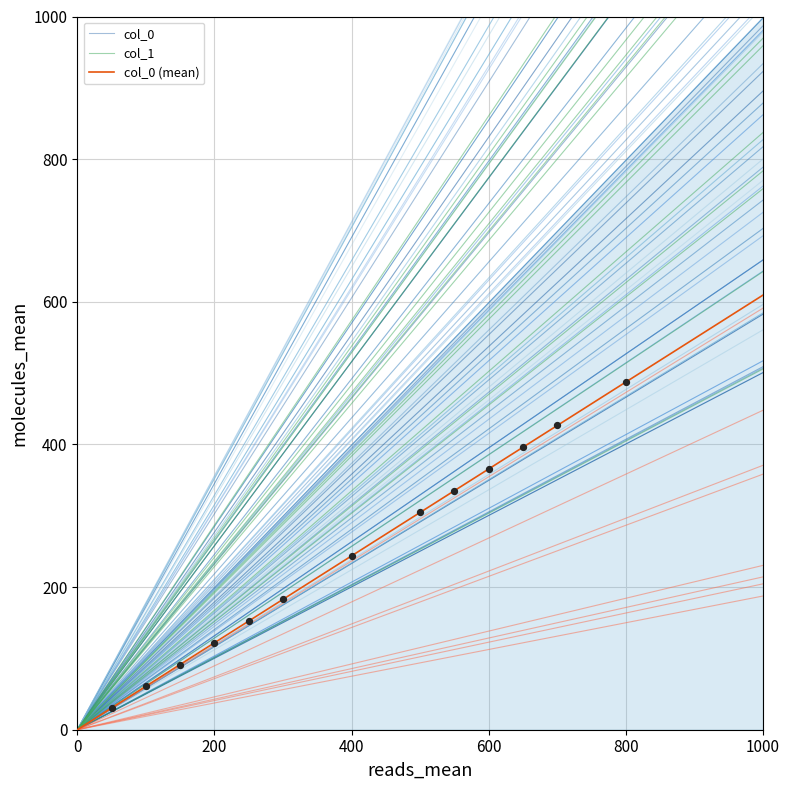

What Y value in the scatter plot is closest to 258?

243.8